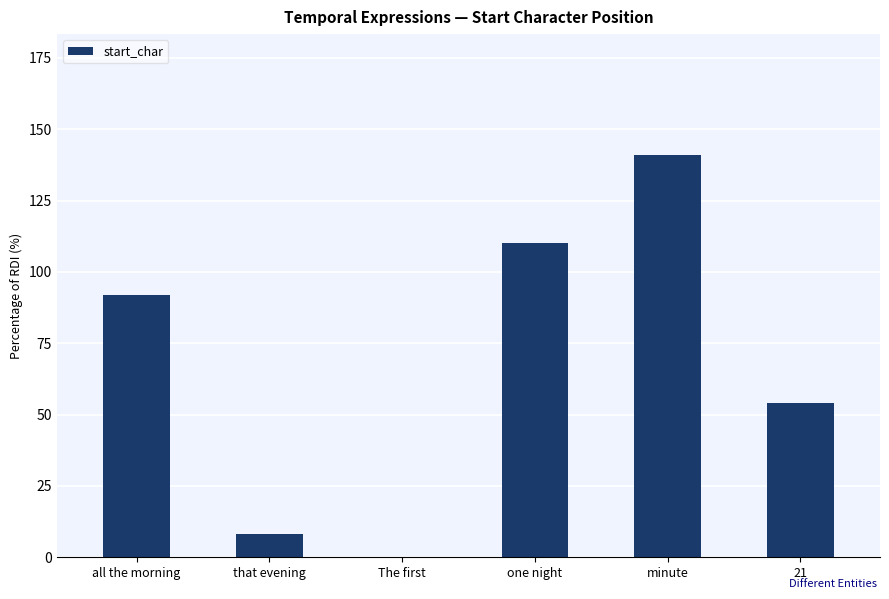

What is the sum of all values?

405